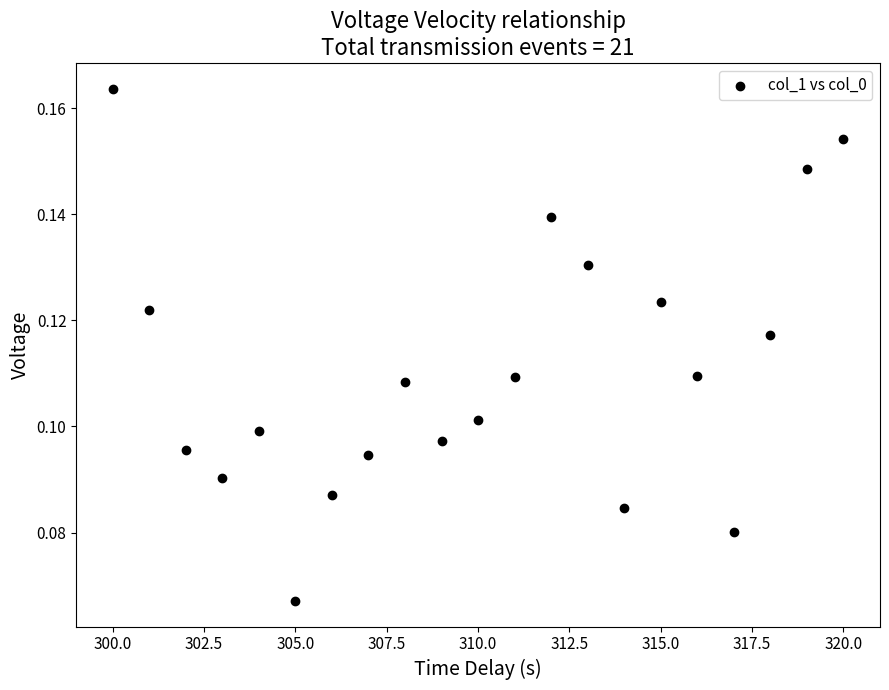

What is the range of X values (max minus min)?

20.0